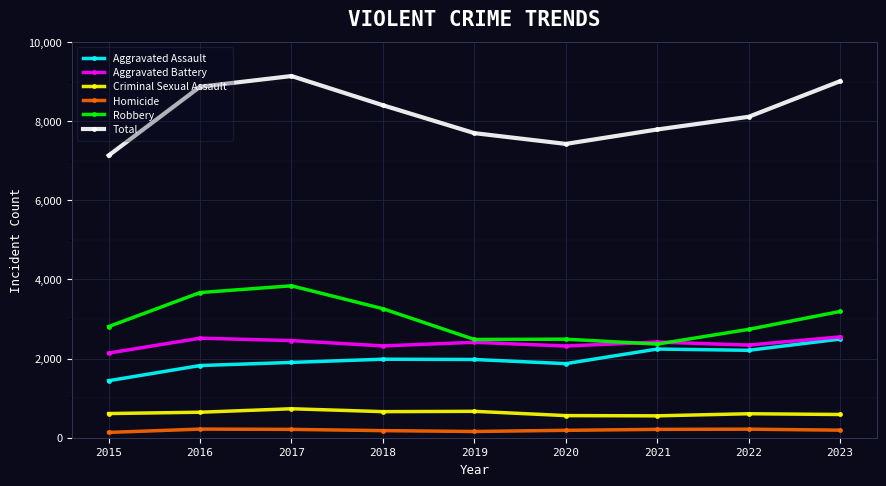

What are all the series names shown in the legend?

Aggravated Assault, Aggravated Battery, Criminal Sexual Assault, Homicide, Robbery, Total